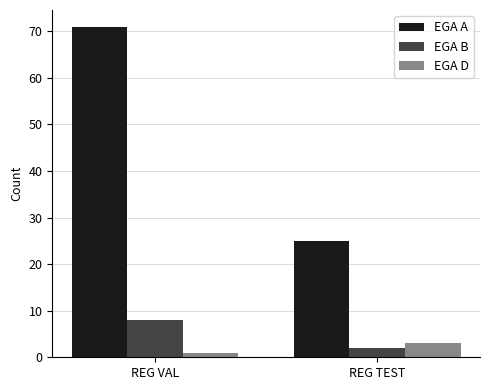

Reading right to left, list all the values displayed in this chart.

EGA A: 25	71
EGA B: 2	8
EGA D: 3	1